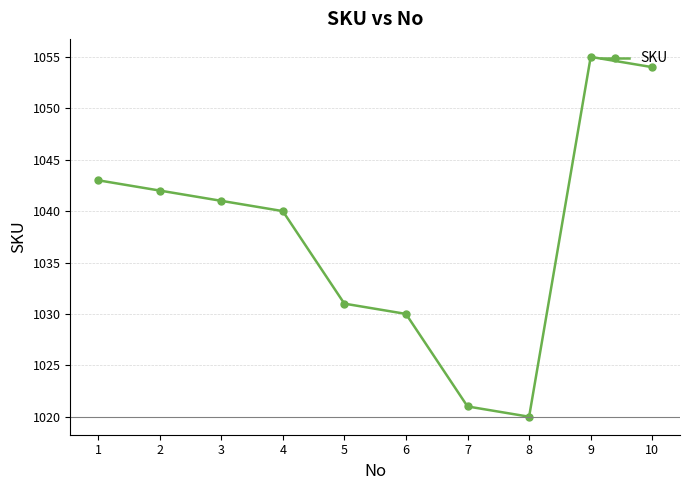

What is the maximum value shown in the chart?

1055